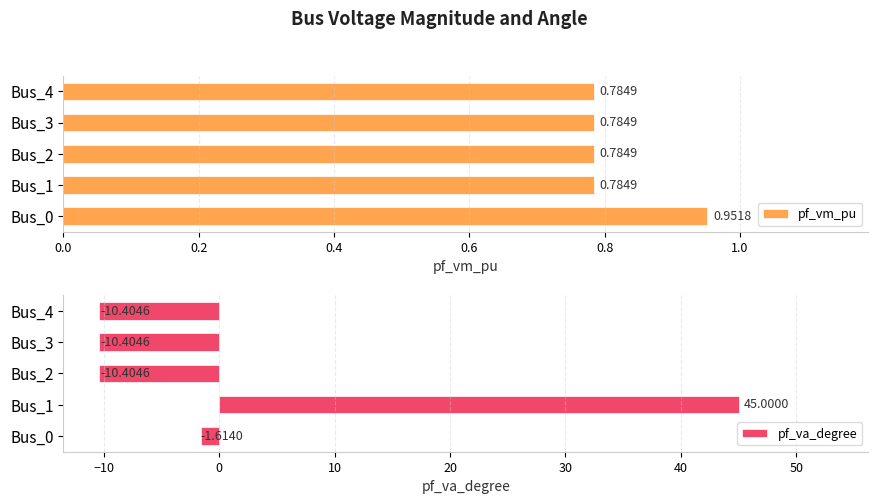

What is the difference between the maximum and second lowest values in the pf_va_degree series?

55.4